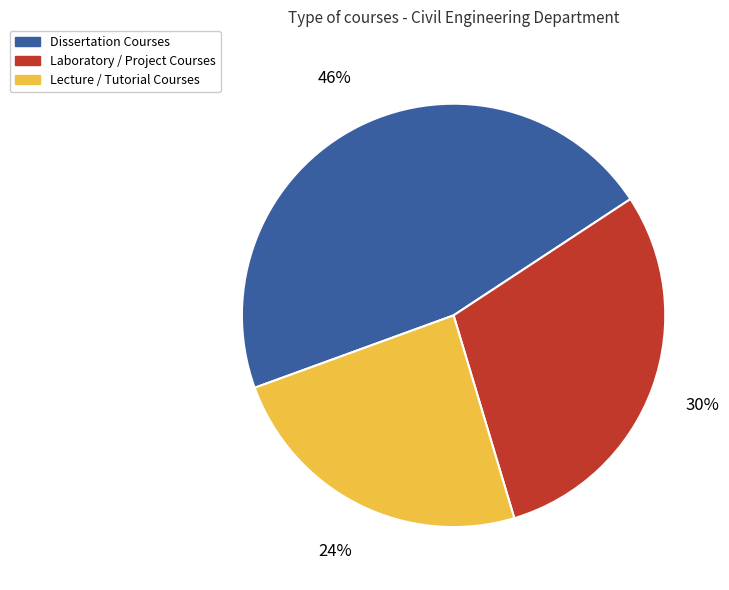

How many segments does this pie chart have?

3